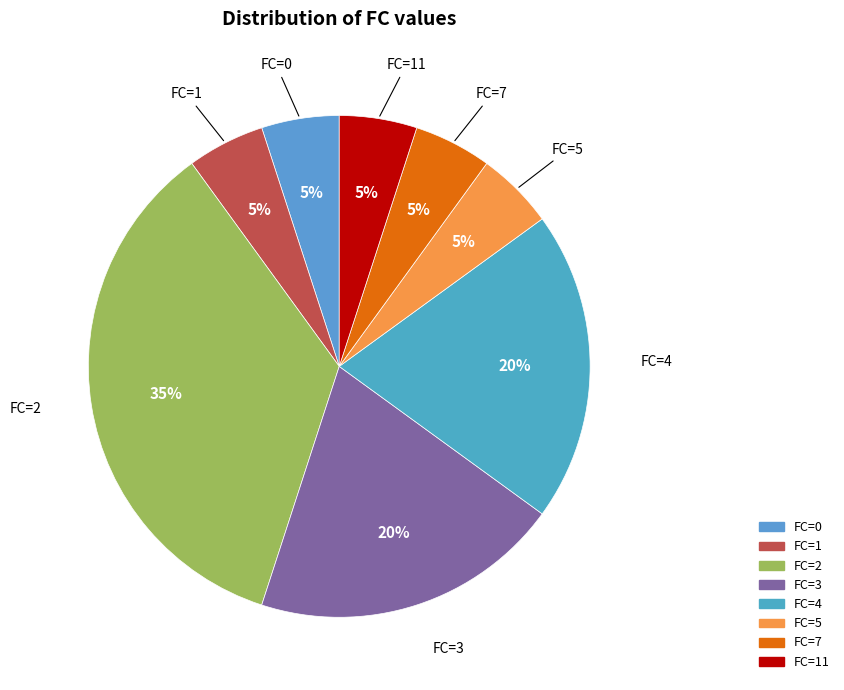

How many segments does this pie chart have?

8